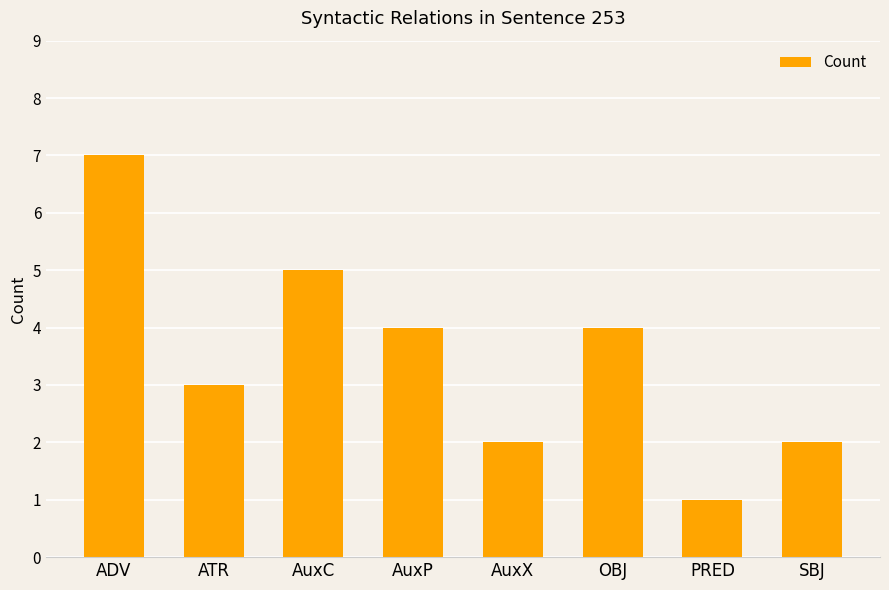

What is the label of the 1st bar from the right?

SBJ